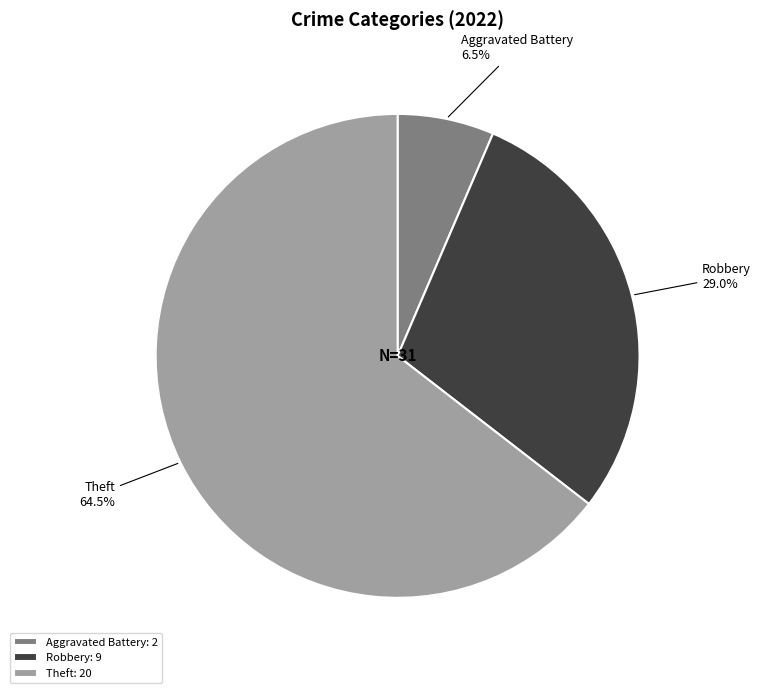

Which category accounts for the majority?

Theft